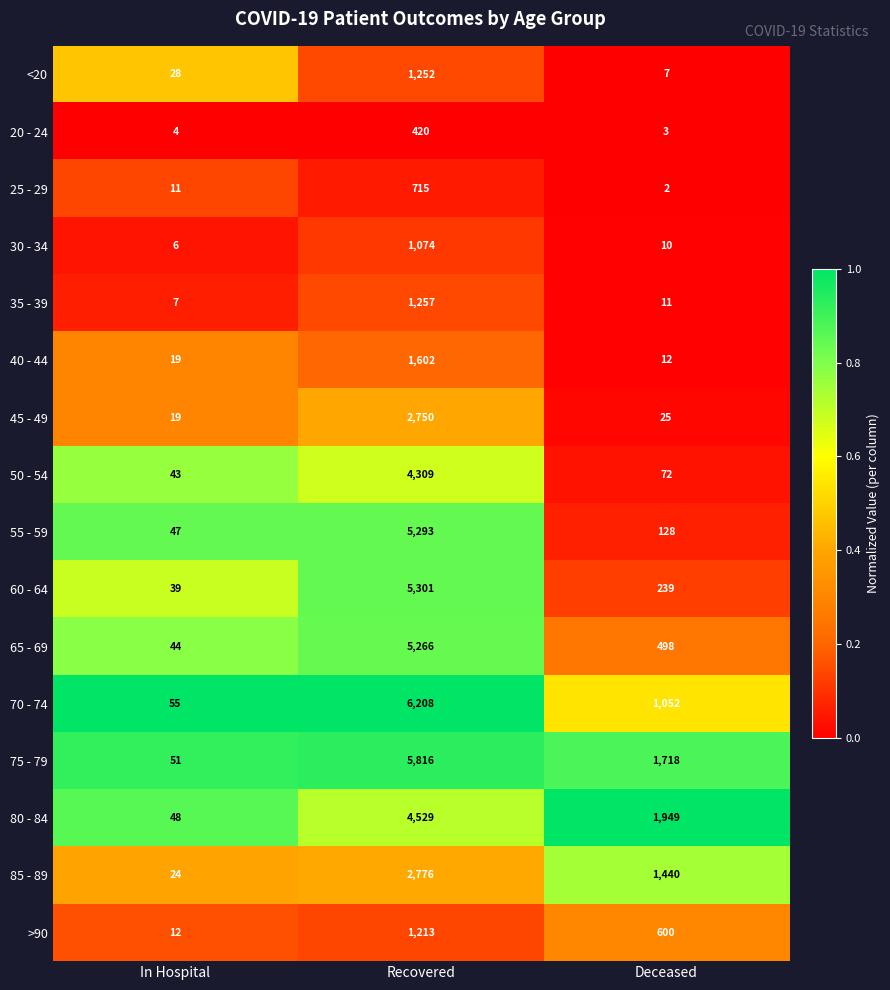

Rank the series at Deceased from lowest to highest value.

25 - 29, 20 - 24, <20, 30 - 34, 35 - 39, 40 - 44, 45 - 49, 50 - 54, 55 - 59, 60 - 64, 65 - 69, >90, 70 - 74, 85 - 89, 75 - 79, 80 - 84